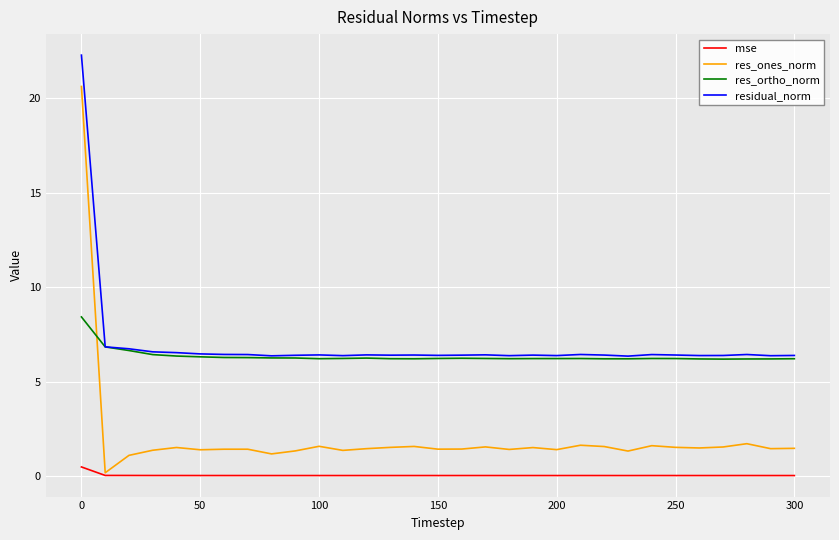

In res_ortho_norm, how many points are higher than both neighbors (excluding endpoints)?

4